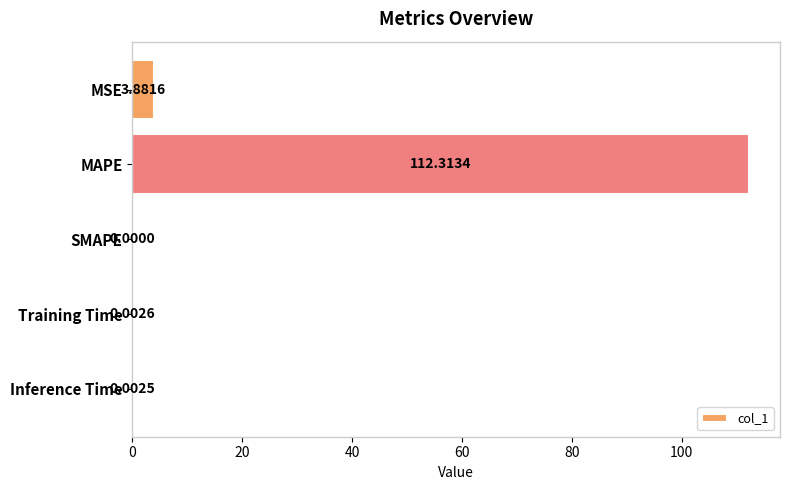

What is the sum of all values?

116.2